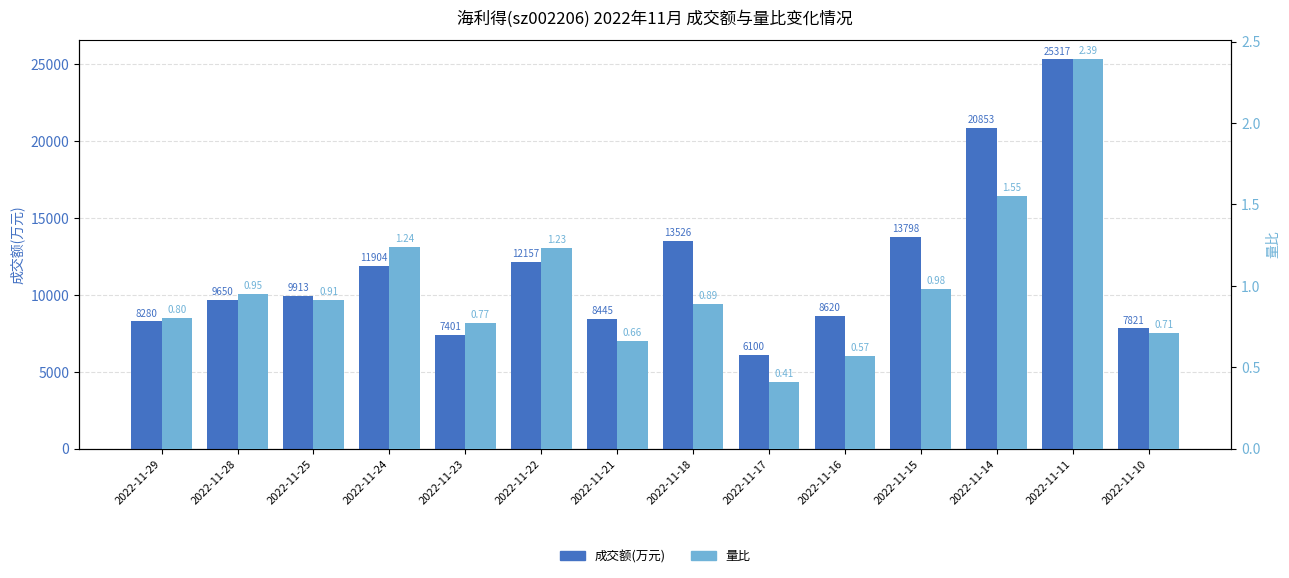

At which category is the sum across all series the highest?

2022-11-11